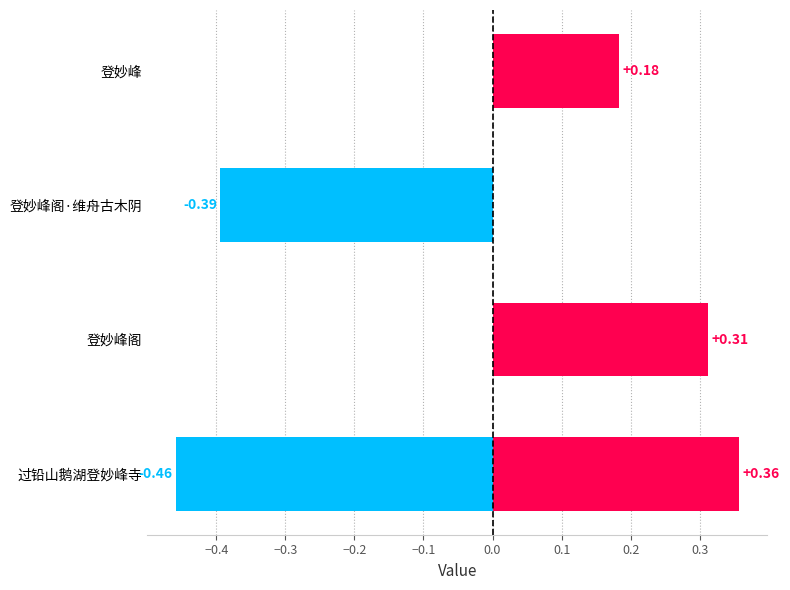

What is the maximum value shown in the chart?

0.4